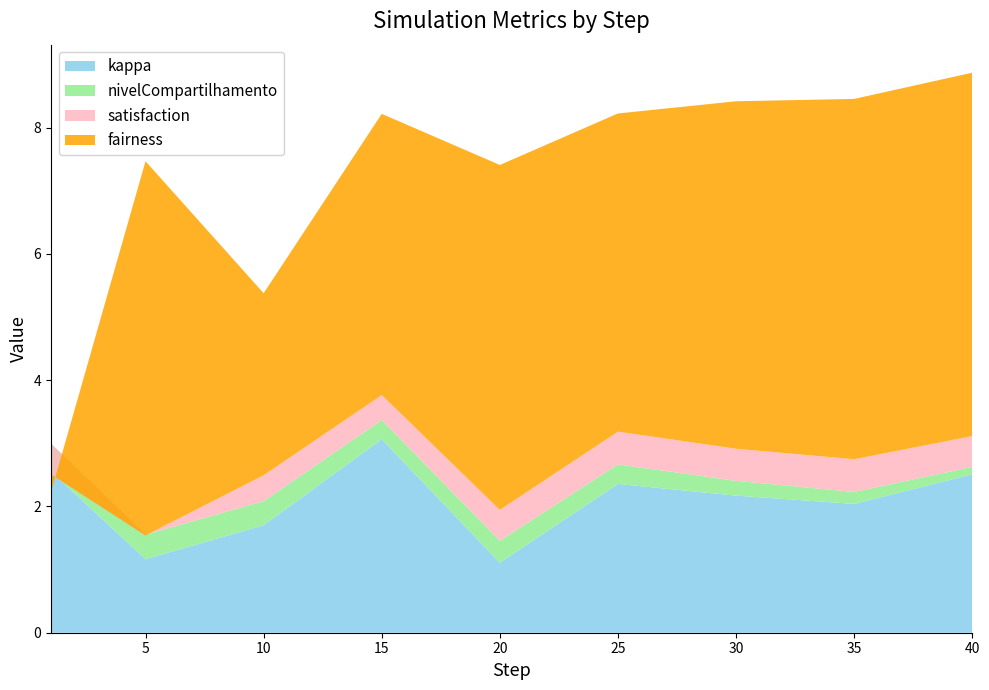

Reading left to right, what are all the values shown in this chart?

kappa: 2.6	1.2	1.7	3.1	1.1	2.4	2.2	2.0	2.5
nivelCompartilhamento: 0.4	0.4	0.4	0.3	0.3	0.3	0.2	0.2	0.1
satisfaction: -0.5	-0.0	0.4	0.4	0.5	0.5	0.5	0.5	0.5
fairness: -0.3	5.9	2.9	4.5	5.5	5.0	5.5	5.7	5.8